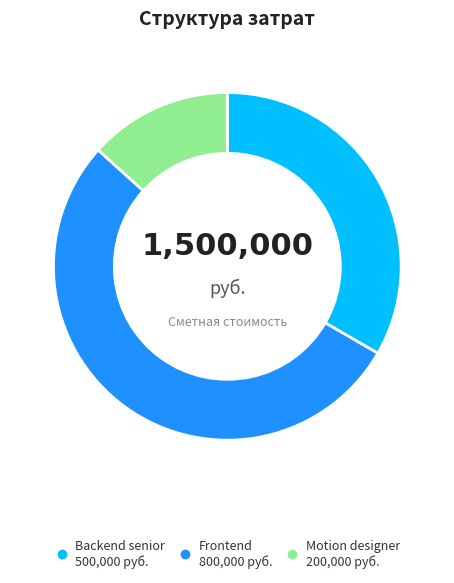

Count the number of slices in the pie.

3